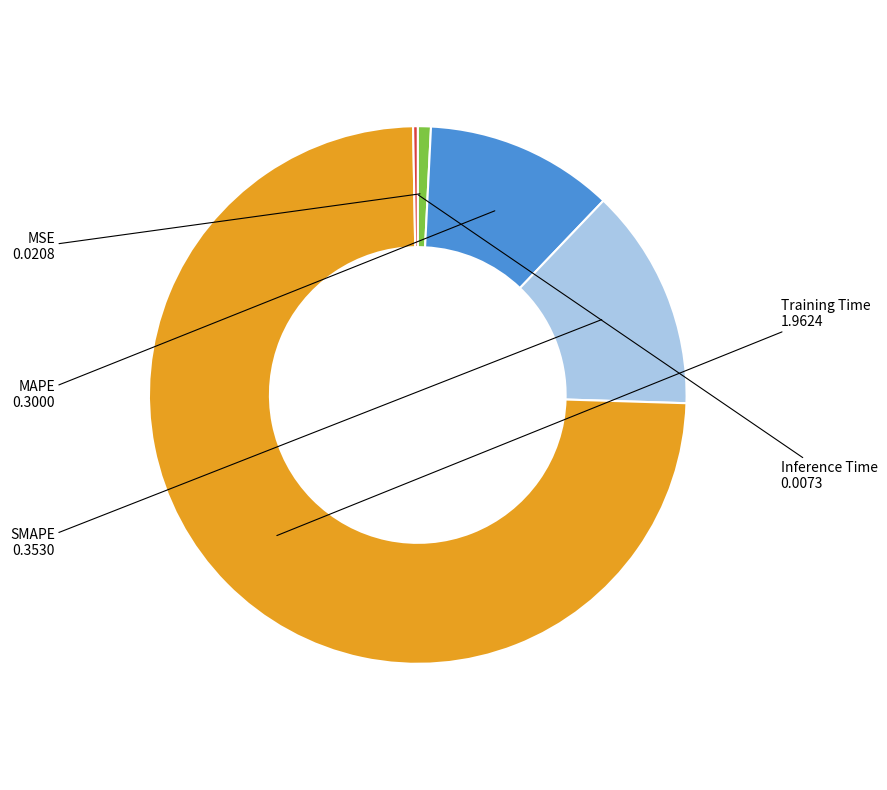

Combined, do SMAPE and MSE account for over 50%?

No